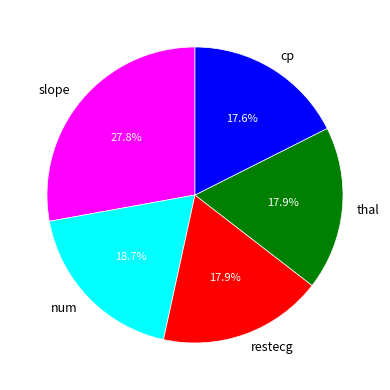

Is restecg the majority of the pie?

No